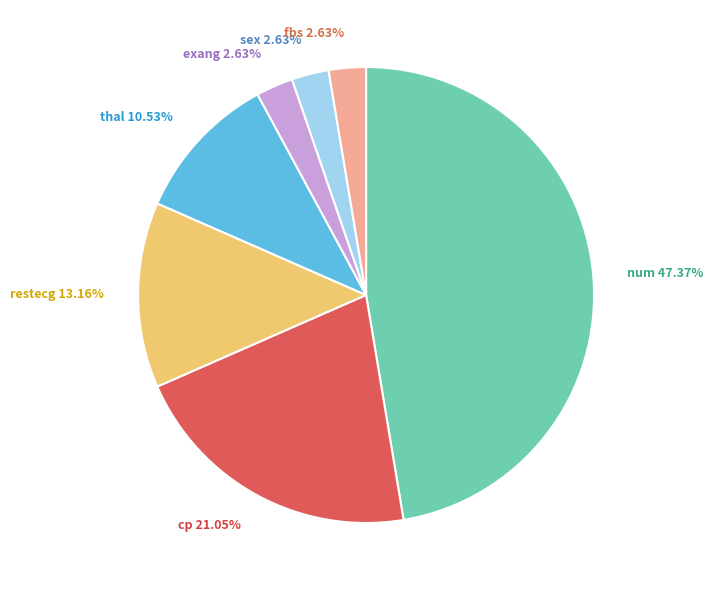

To the nearest percent, what portion does sex represent?

3%